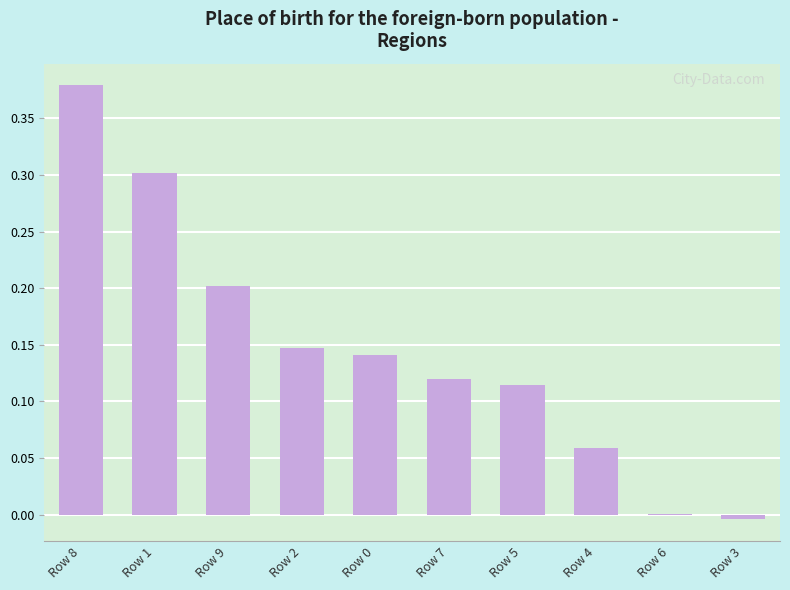

Is it true that the value at Row 1 is 0.2?

False